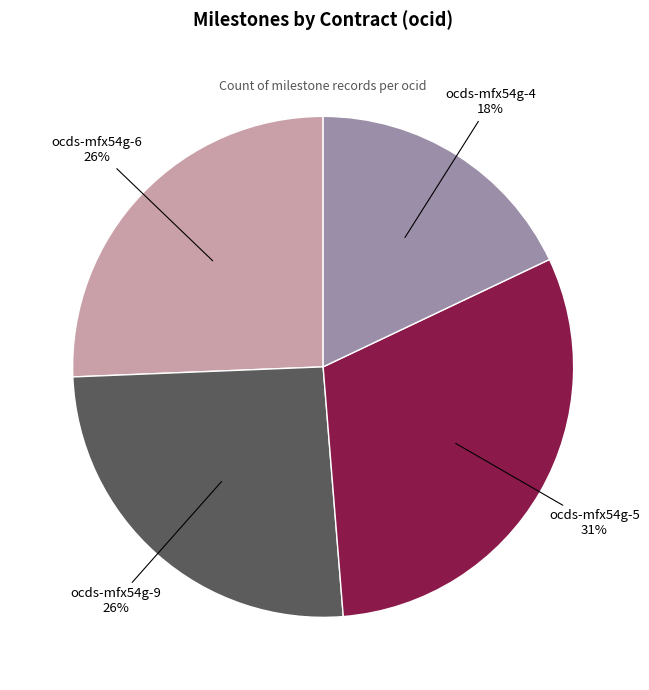

To the nearest percent, what is the average slice percentage?

25%